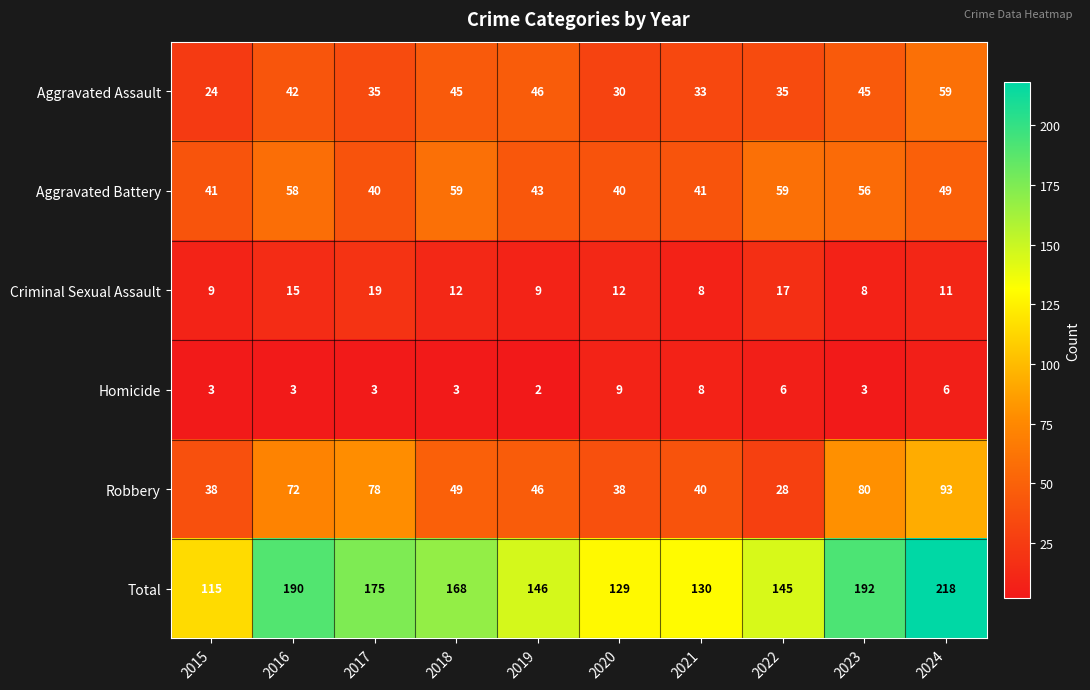

How many categories are shown in the chart?

10